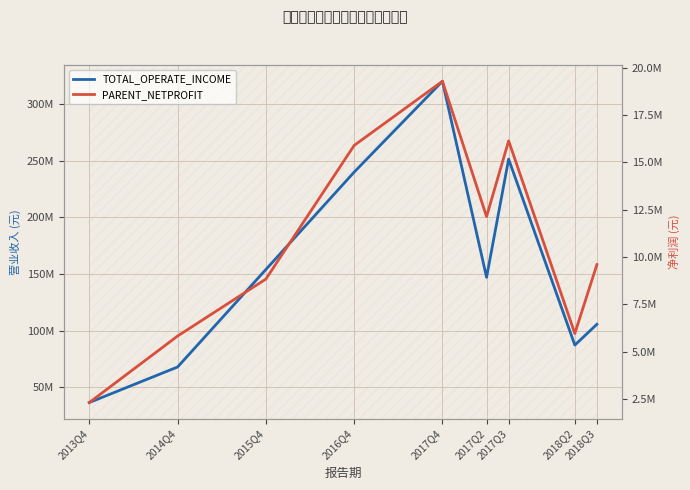

What value does the TOTAL_OPERATE_INCOME series have at 2018Q2?

87176127.4